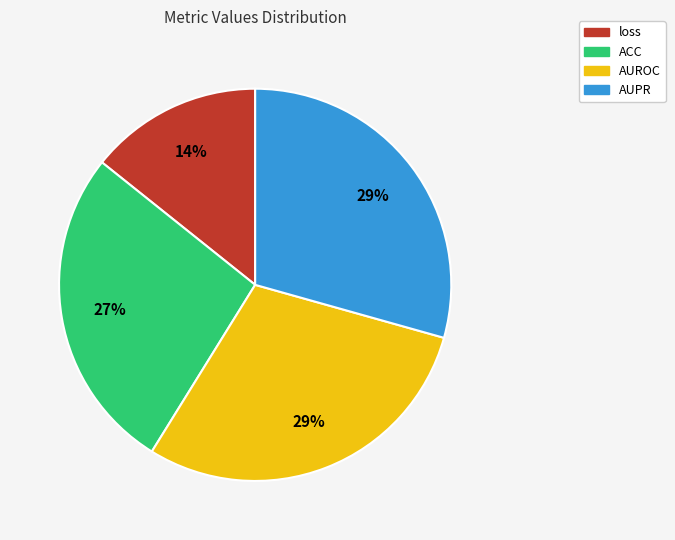

Count the number of slices in the pie.

4